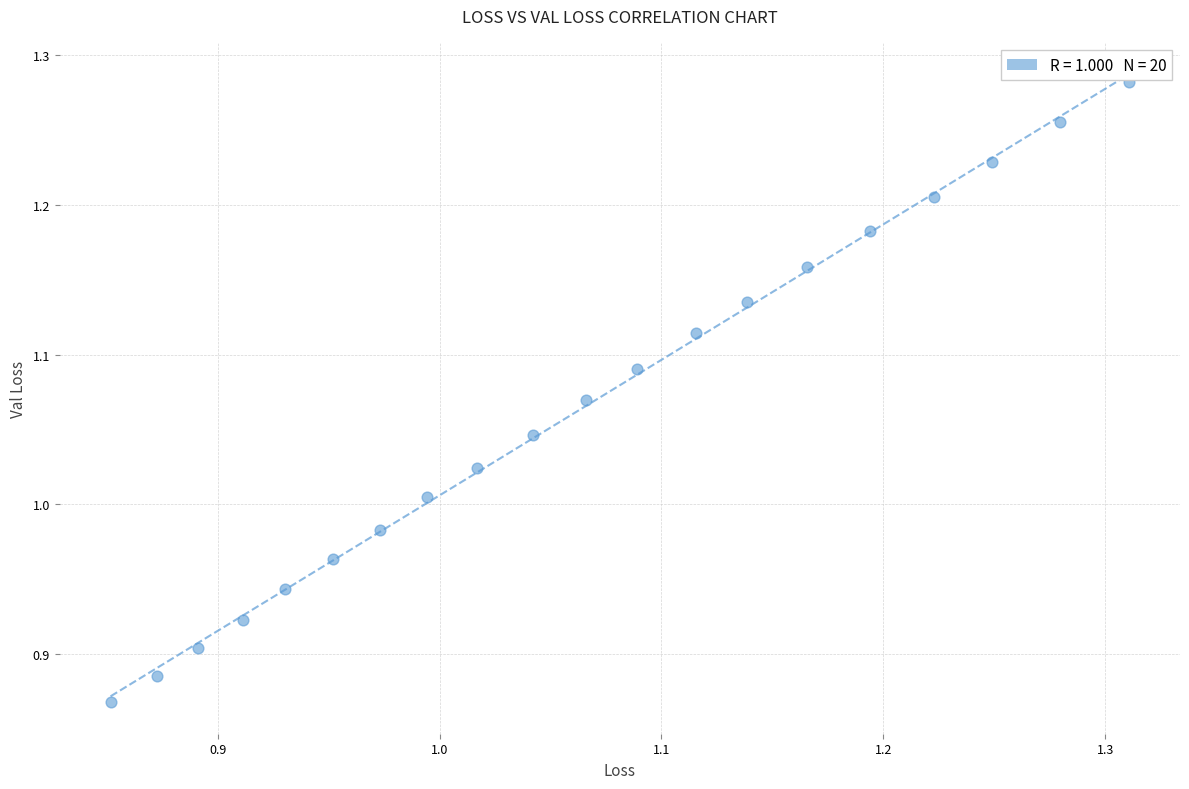

What is the range of X values (max minus min)?

0.5